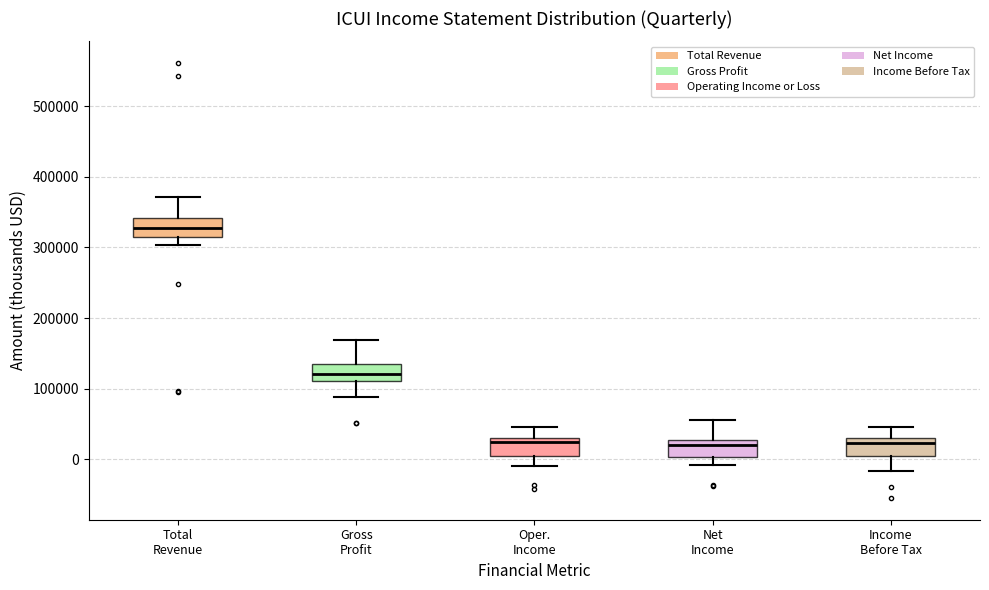

Reading left to right, read every box against the y-axis: the position of its median line, the range the box covers, and the ends of its whiskers. The values are not printed on the chart, so give them approximately, as read against the axis.

Total Revenue: median 330000, box 310000 to 340000, whiskers 300000 to 370000
Gross Profit: median 120000, box 110000 to 130000, whiskers 90000 to 170000
Oper. Income: median 20000, box 0 to 30000, whiskers -10000 to 50000
Net Income: median 20000, box 0 to 30000, whiskers -10000 to 60000
Income Before Tax: median 20000, box 0 to 30000, whiskers -20000 to 50000